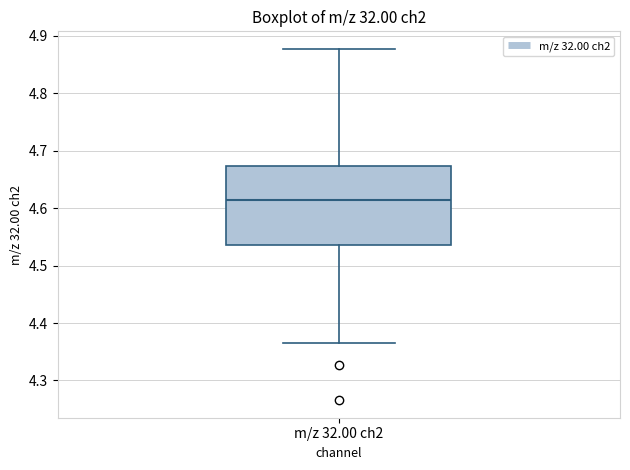

Where is the upper edge of the box for m/z 32.00 ch2 on the y-axis? The values are not printed on the chart, so give them approximately, as read against the axis.

4.67